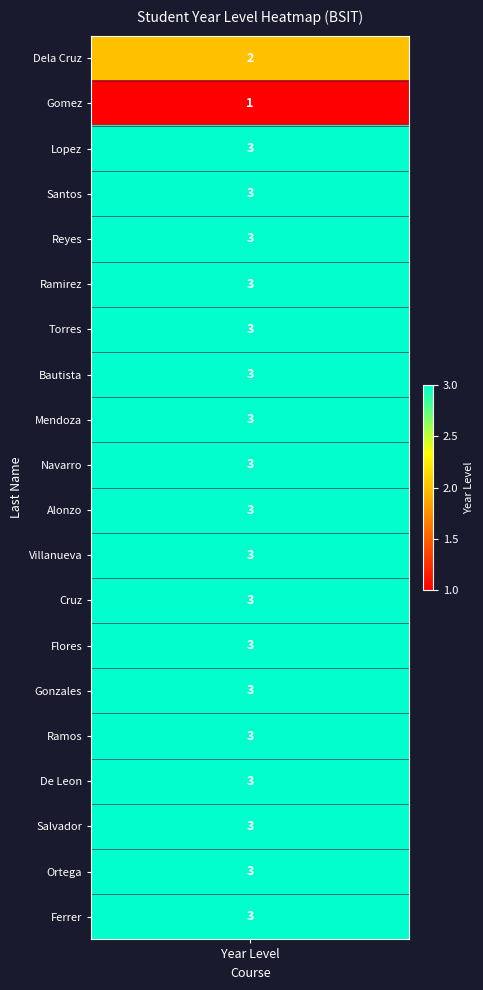

Approximately how many times larger is the value at Cruz compared to Ramos?

1.0